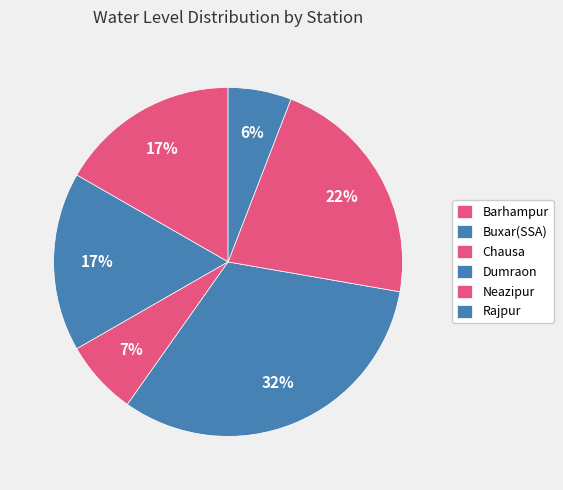

Does Buxar(SSA) represent more than half of the total?

No